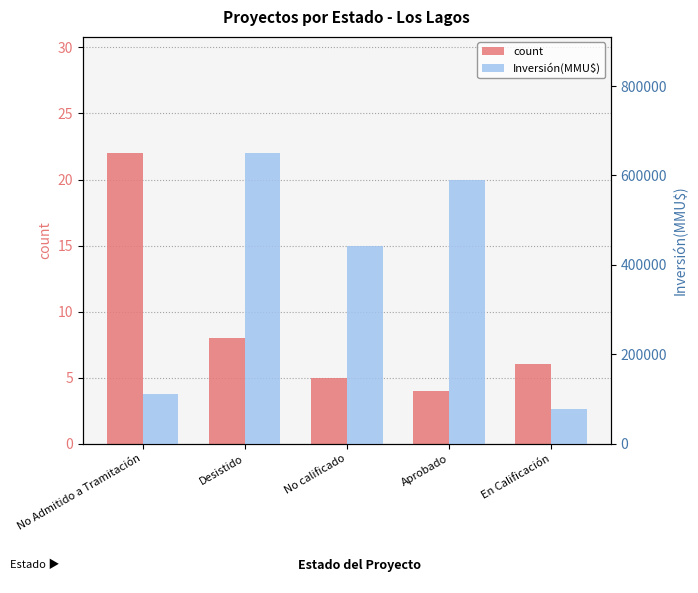

The Inversión(MMU$) series shows 77000 at En Calificación. True or false?

True